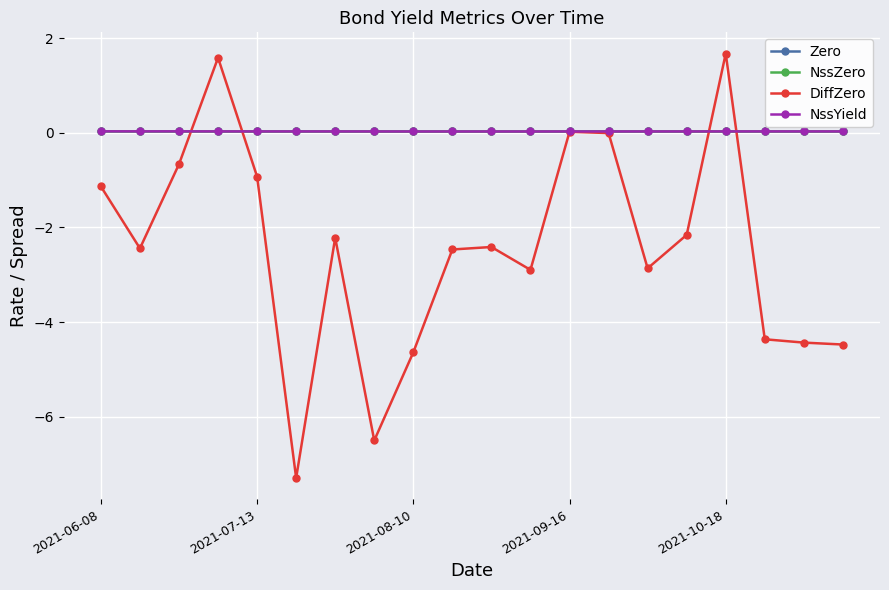

What is the minimum value shown in the chart?

-7.3